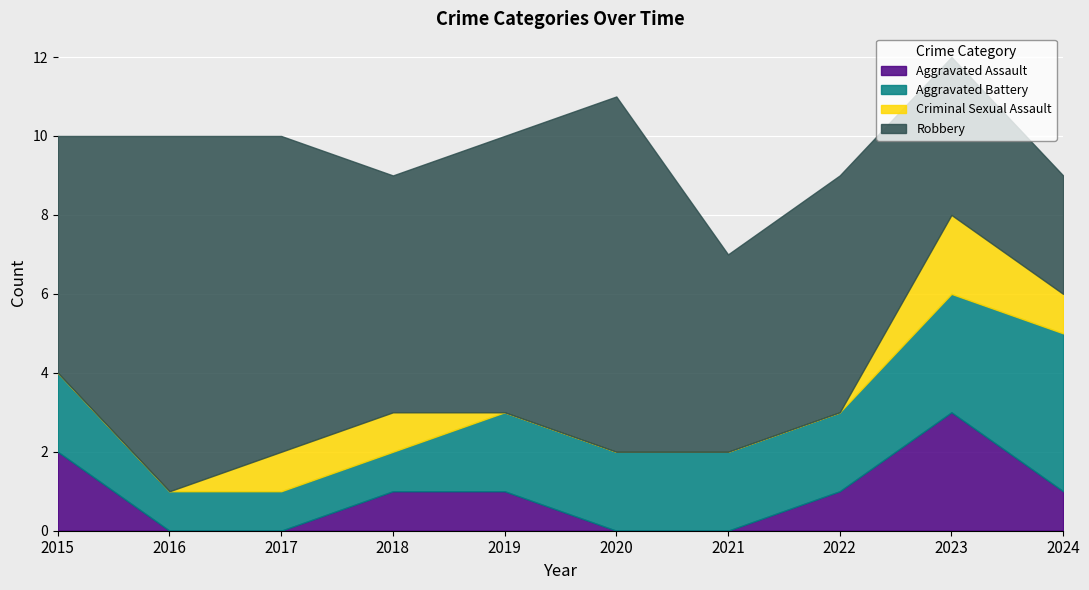

What is the total value across all series at 2023?

12